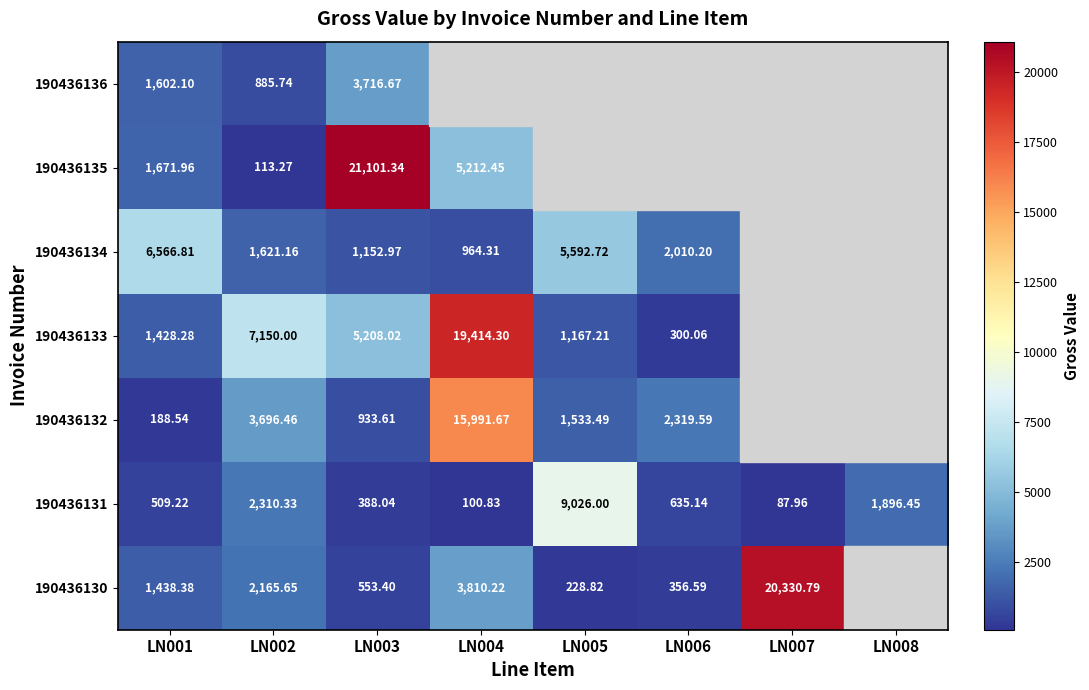

Is the value of 190436135 at LN005 greater than the value of 190436132 at LN005?

No